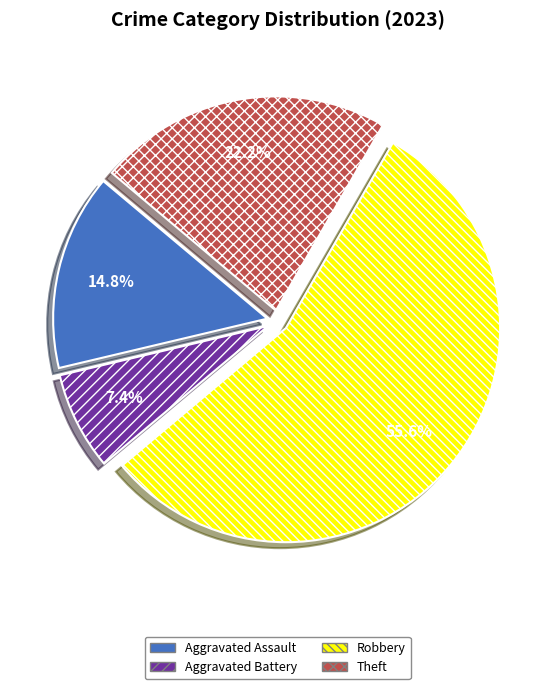

The Aggravated Battery slice represents 7% of the pie. True or false?

True